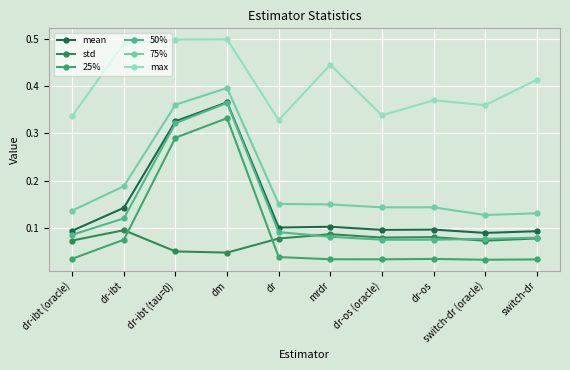

What position from the left is switch-dr?

10